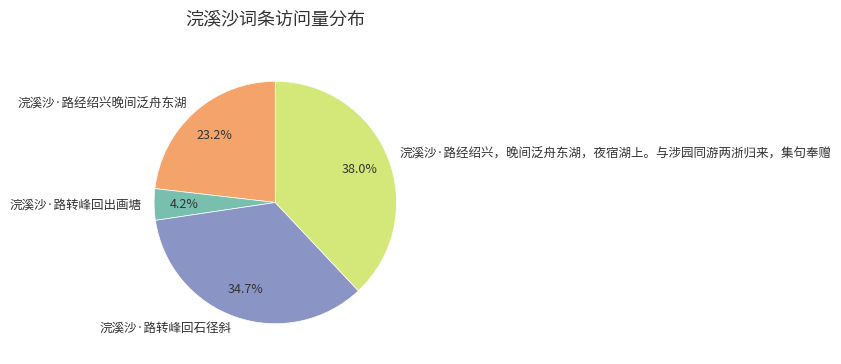

Combined, what portion of the pie is 浣溪沙·路经绍兴晚间泛舟东湖 and 浣溪沙·路转峰回出画塘?

27.4%